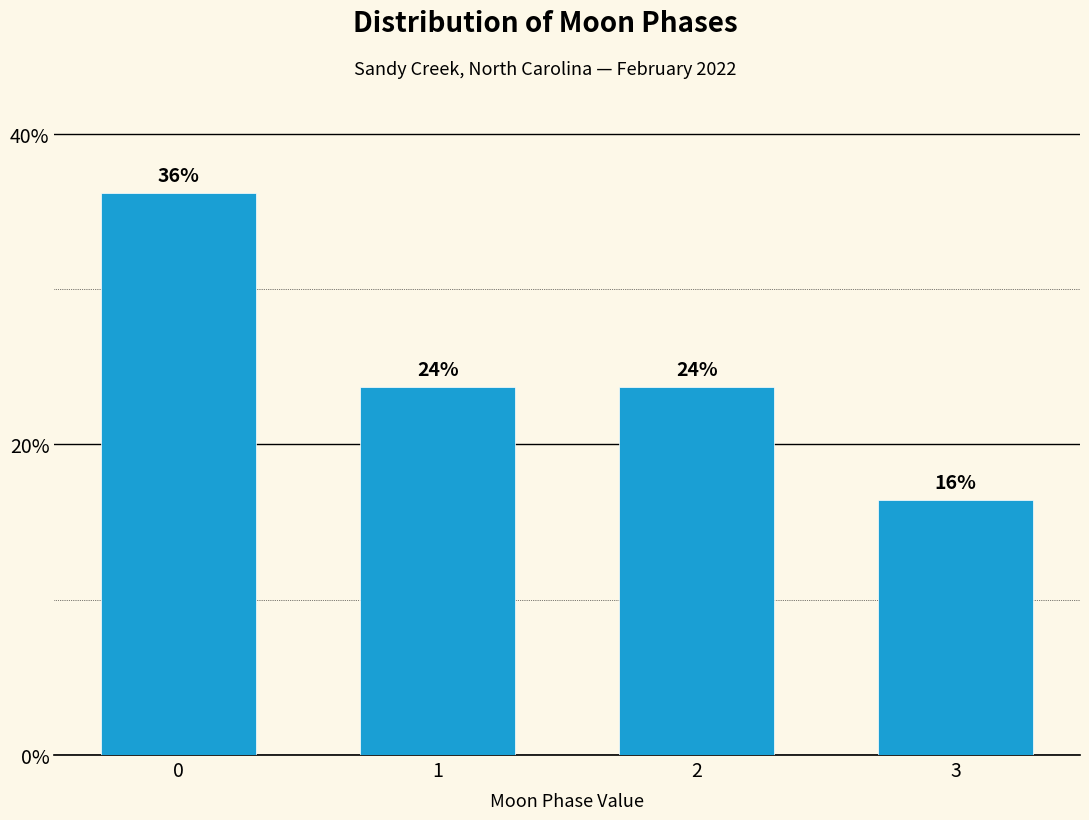

Does the chart contain any negative values?

No